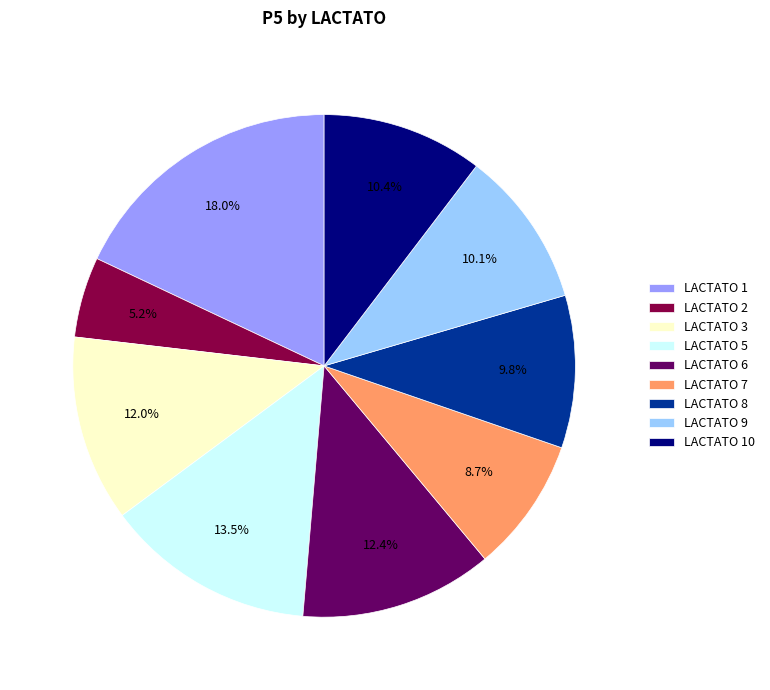

What is the smallest slice in the pie chart?

LACTATO 2